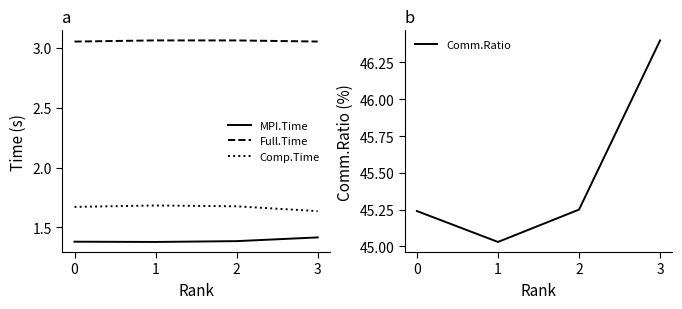

Is it true that Comm.Ratio equals 45.2 at 0?

True